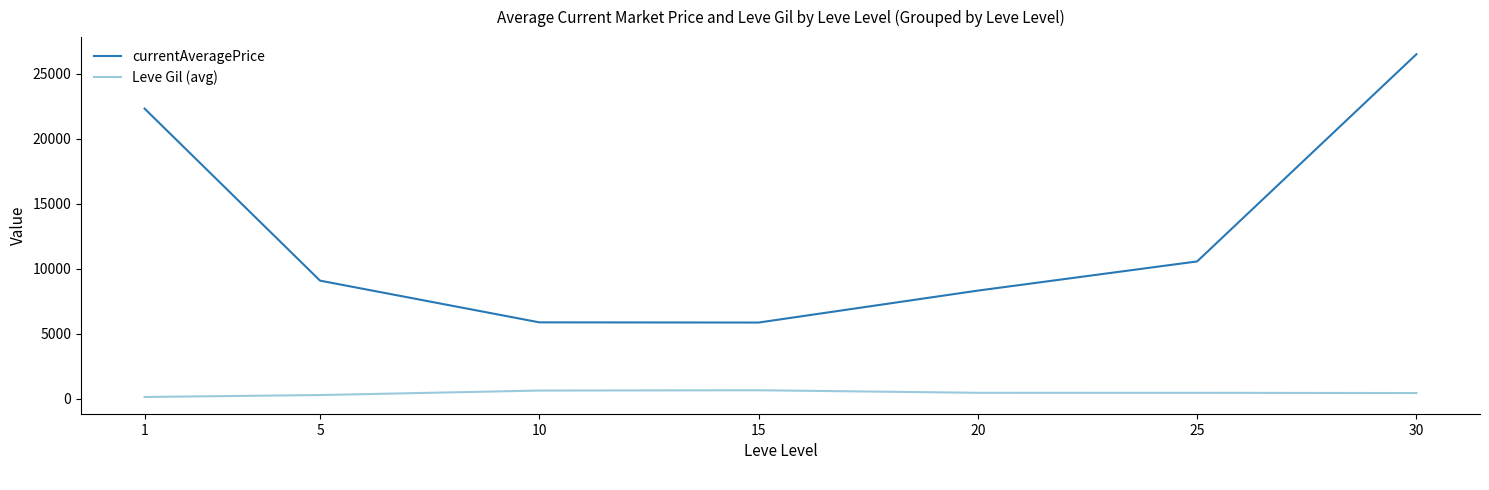

What value does the Leve Gil (avg) series have at 1?

132.3